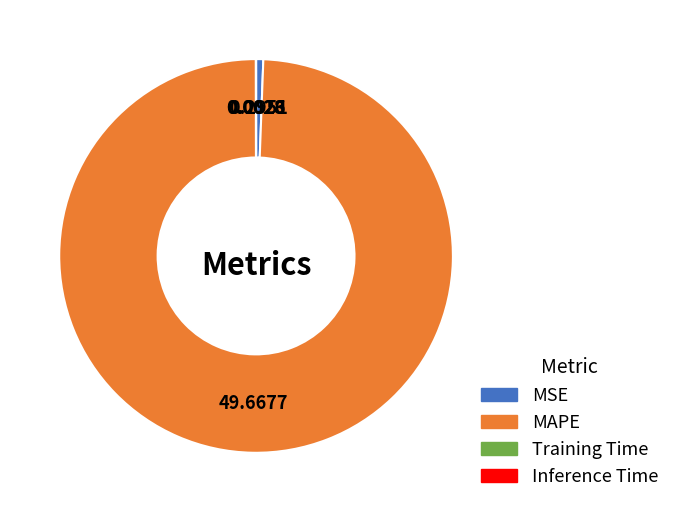

Between MAPE and MSE, which is larger?

MAPE